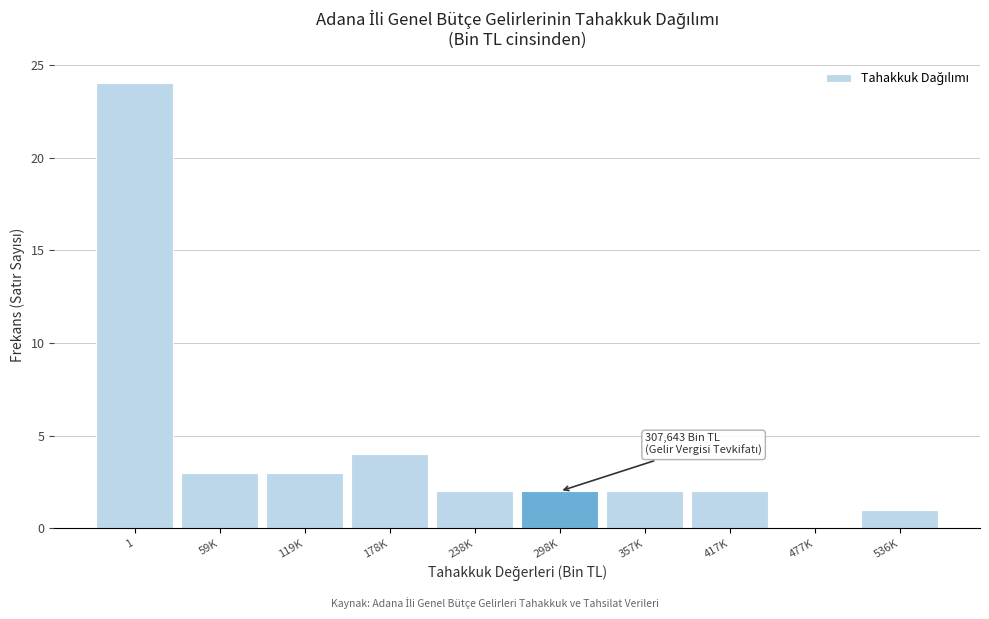

Reading left to right, list all the values displayed in this chart.

1=24	59K=3	119K=3	178K=4	238K=2	298K=2	357K=2	417K=2	477K=0	536K=1